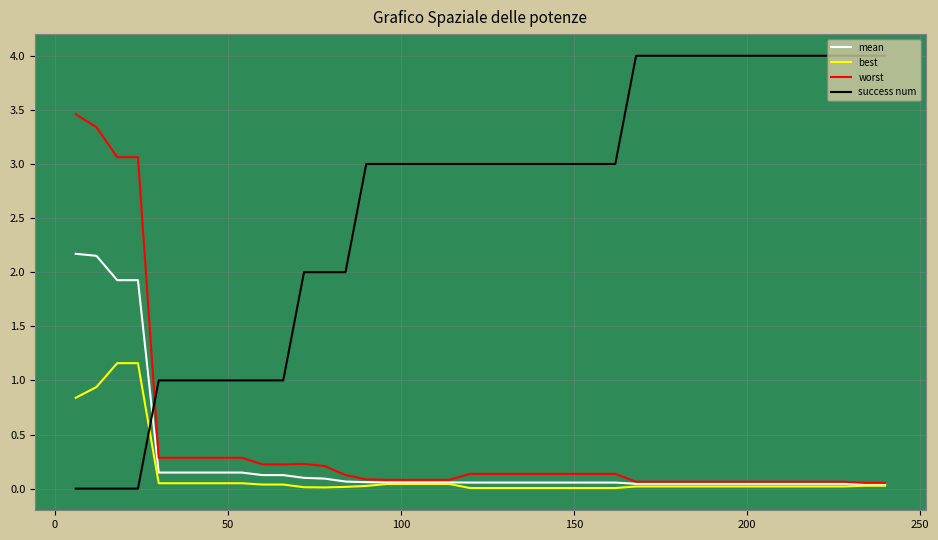

Which series has the largest total across all categories?

success num